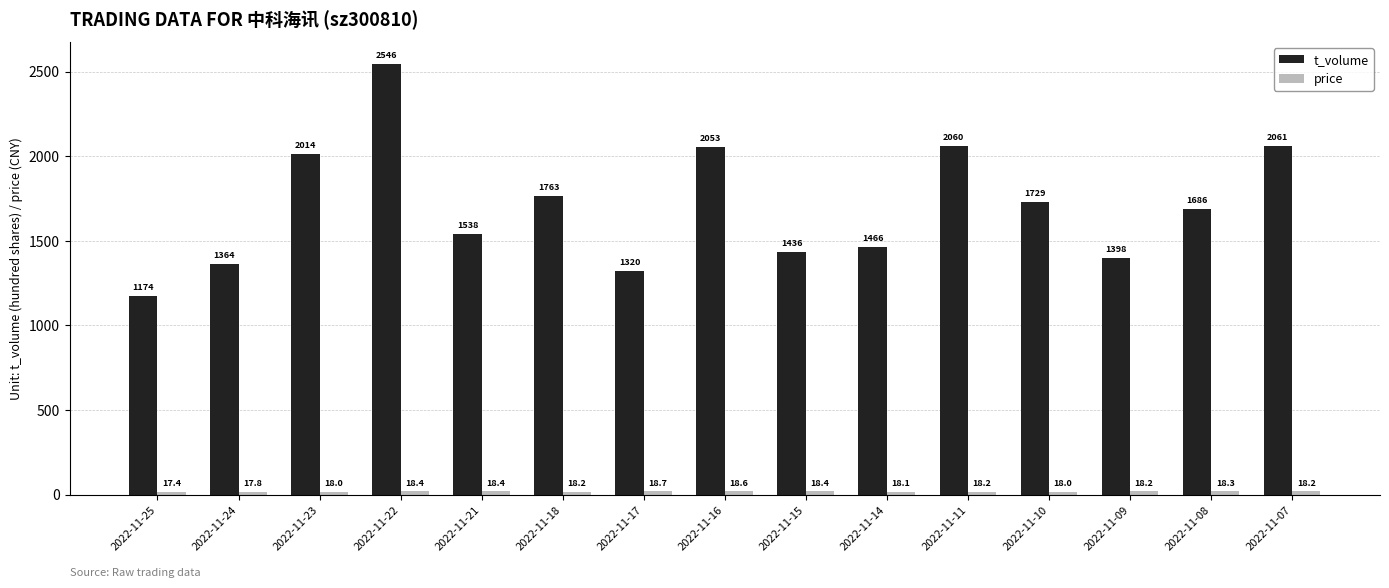

What is the difference between the second highest and minimum values in the t_volume series?

887.0